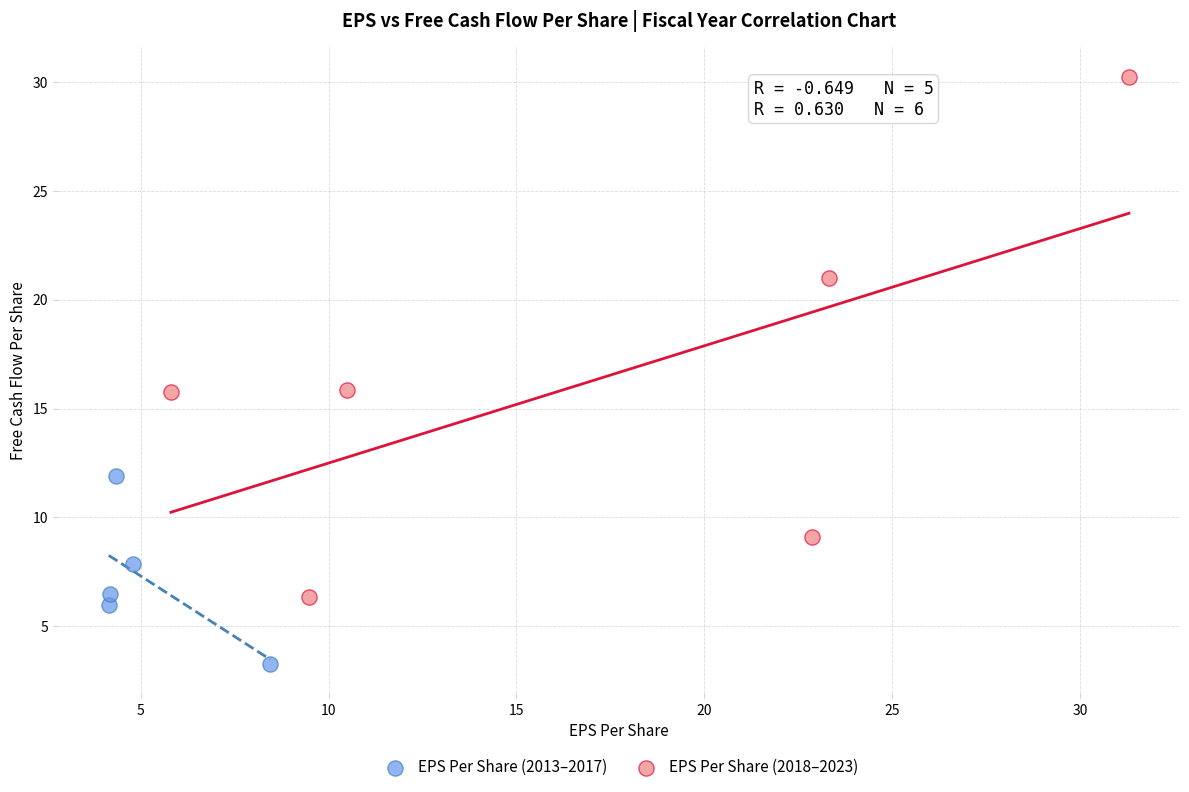

Which series contains the highest Y value?

EPS Per Share (2018–2023)